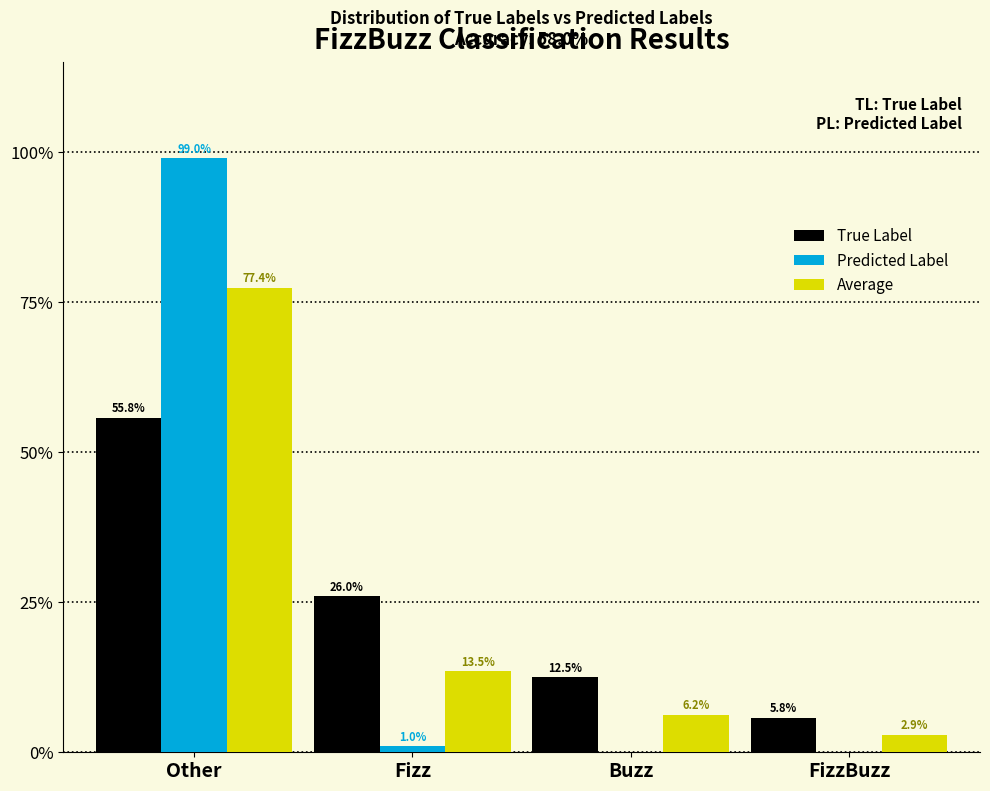

Are the bars horizontal?

No